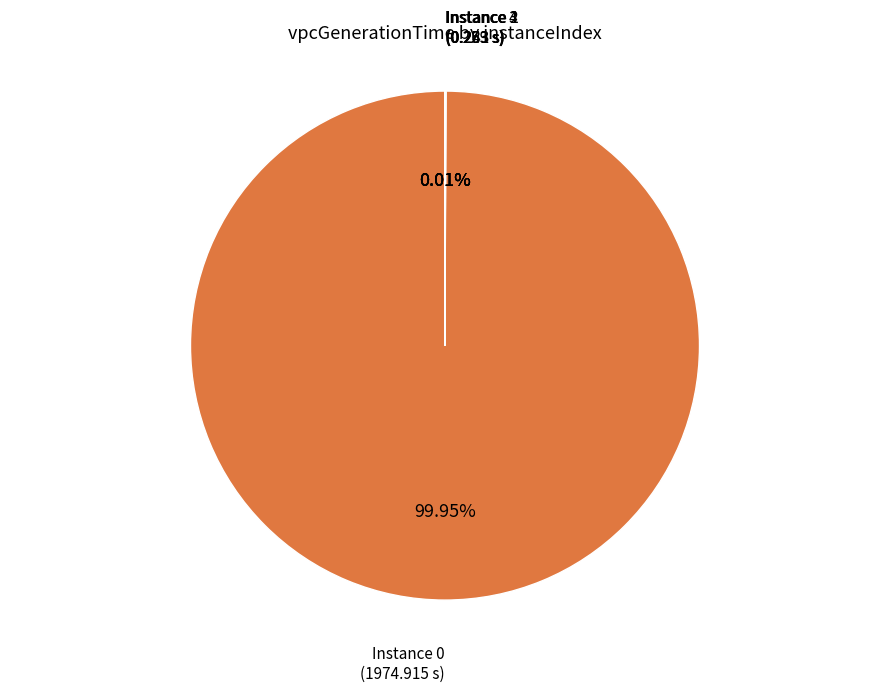

Does any single category account for the majority?

Yes